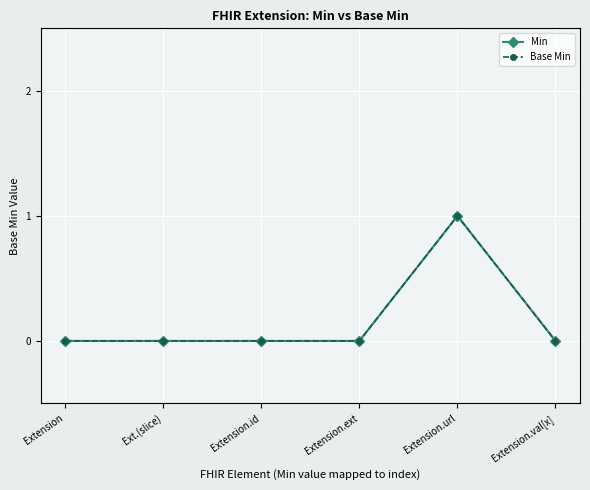

The Min series shows 0 at Extension. True or false?

True